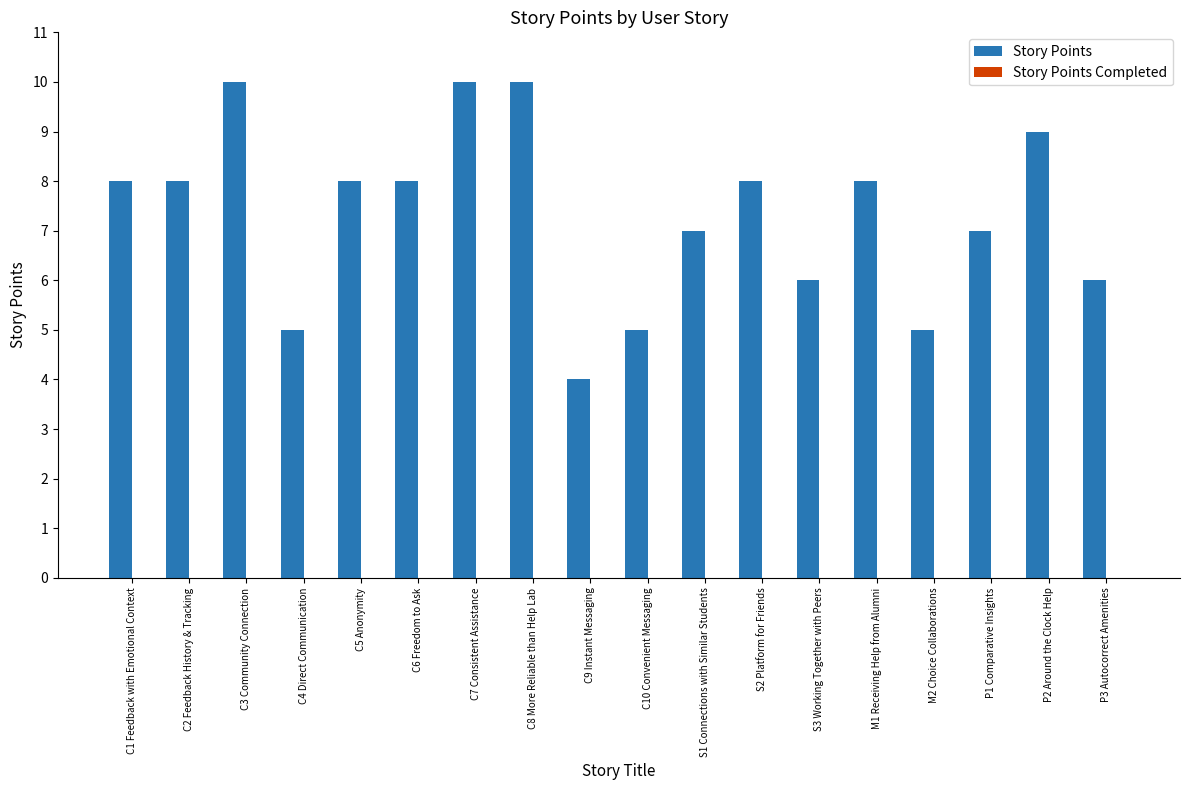

What is the label of the 7th bar from the right?

S2 Platform for Friends